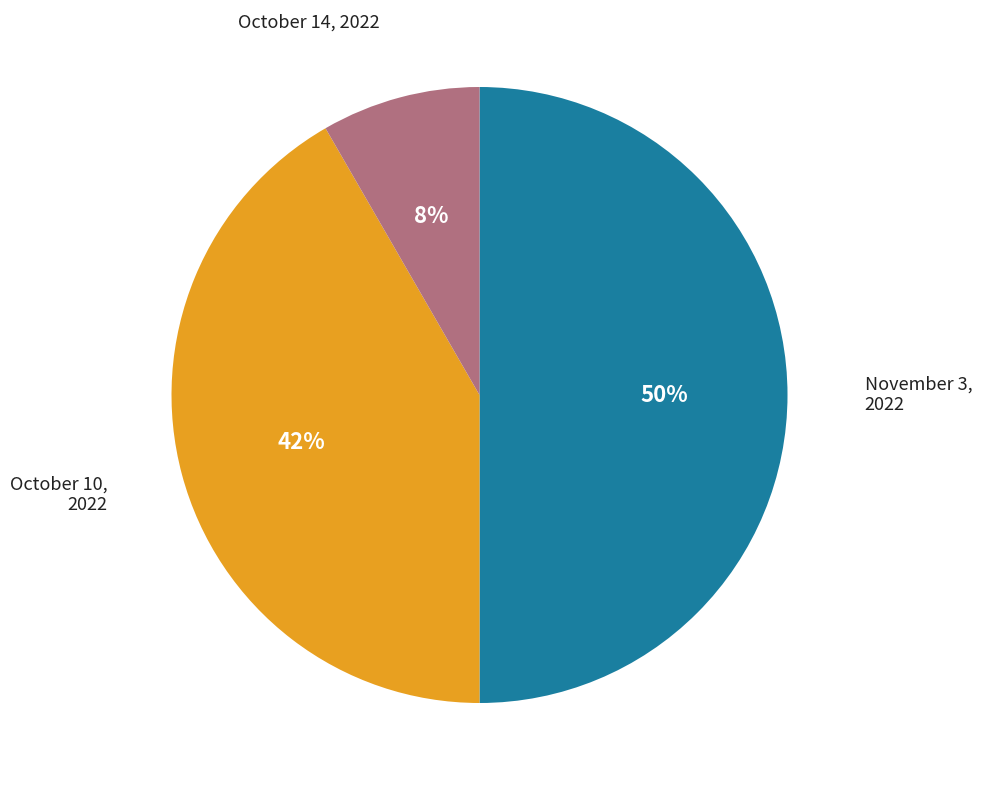

To the nearest percent, what percentage of the pie is October 10, 2022?

42%